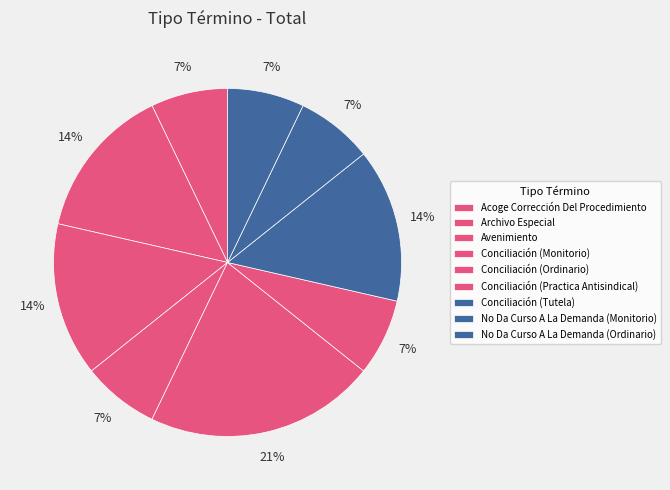

Approximately how many times larger is the value at Conciliación (Monitorio) compared to Acoge Corrección Del Procedimiento?

1.0